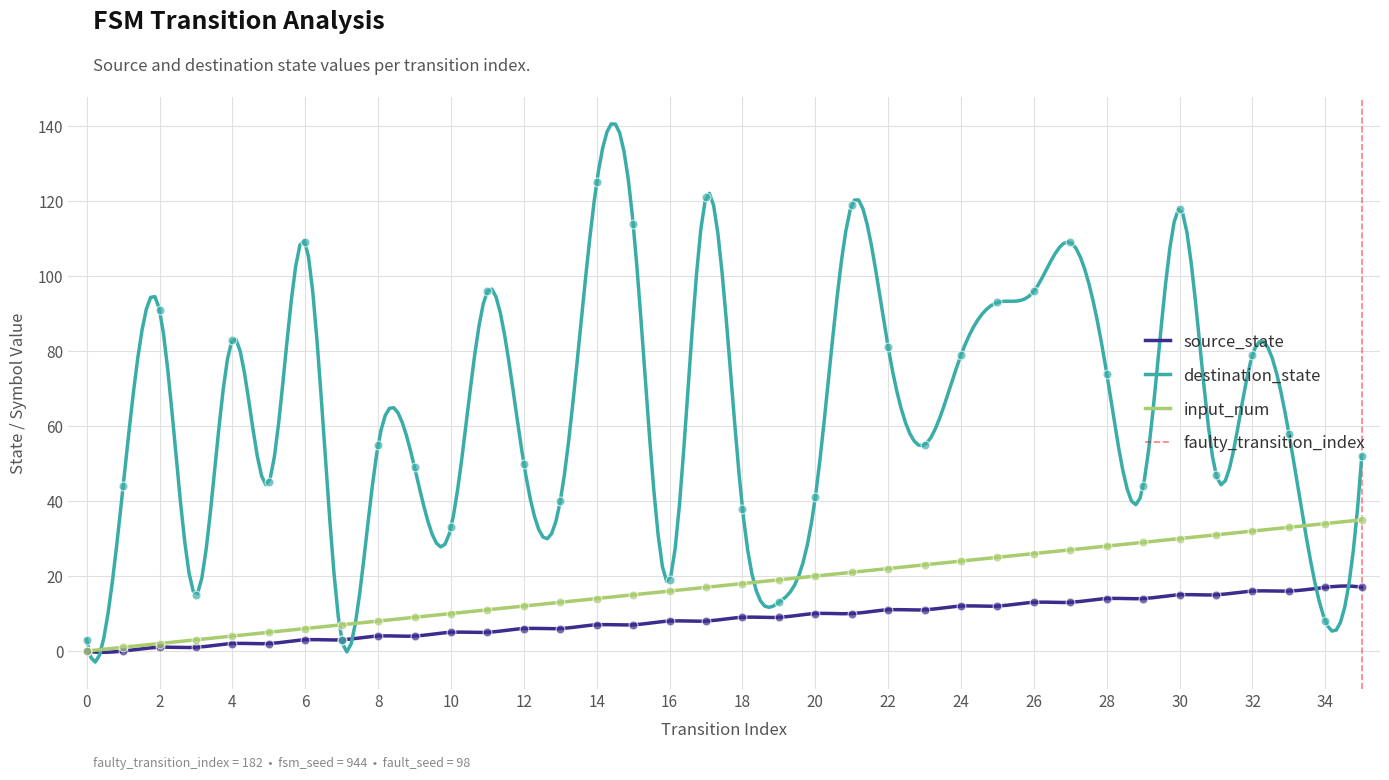

Which series has the largest Y range (max minus min)?

destination_state